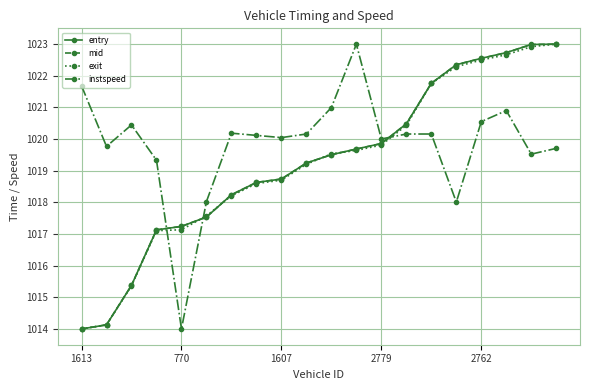

How many interior local valleys does the instspeed series have?

6